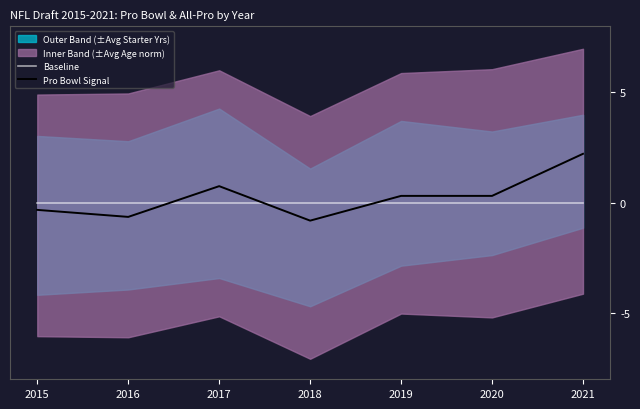

Between 2015 and 2018, which series saw the biggest shift?

Pro Bowl Signal